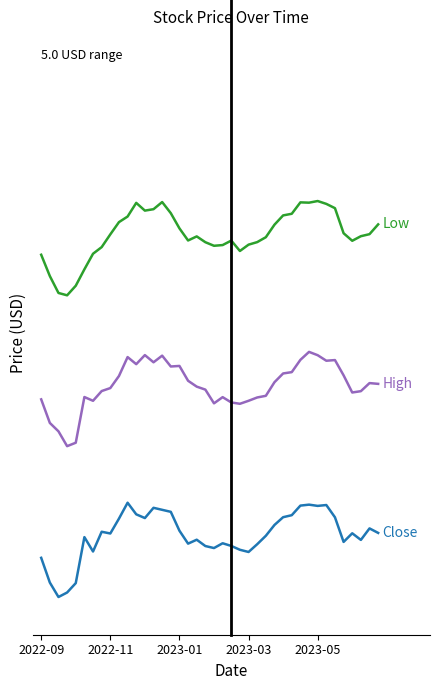

Does the chart display data point markers on the line(s)?

No